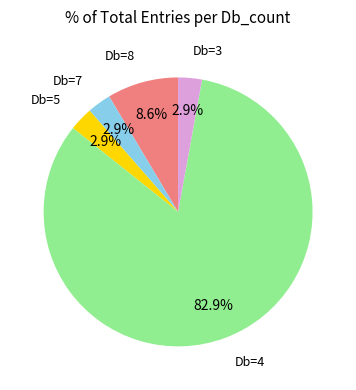

Is there any slice that represents more than half of the pie?

Yes